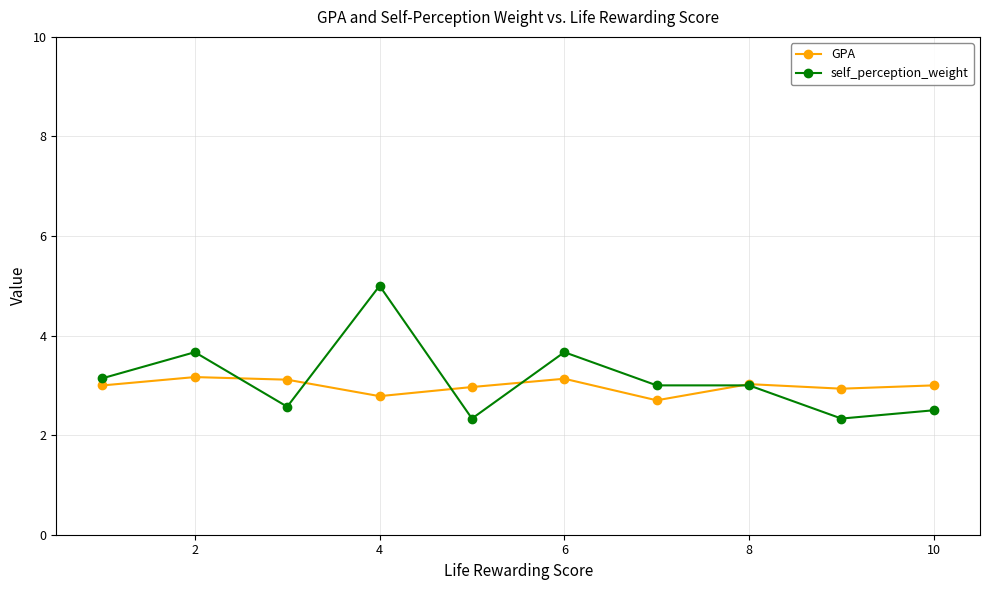

What is the highest value of the self_perception_weight series?

5.0